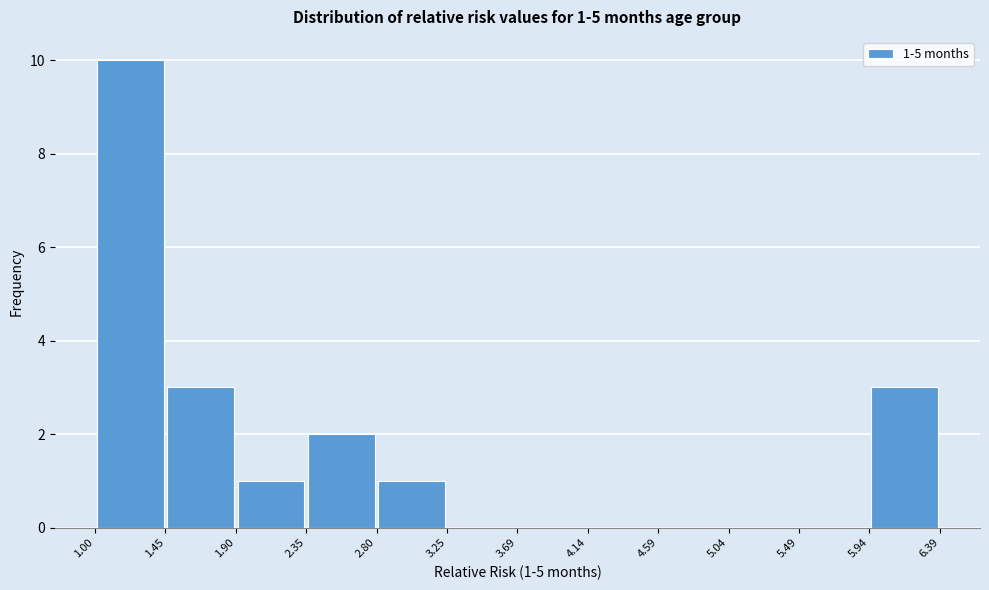

Over which range of the x-axis is the bar tallest?

1.00 to 1.45